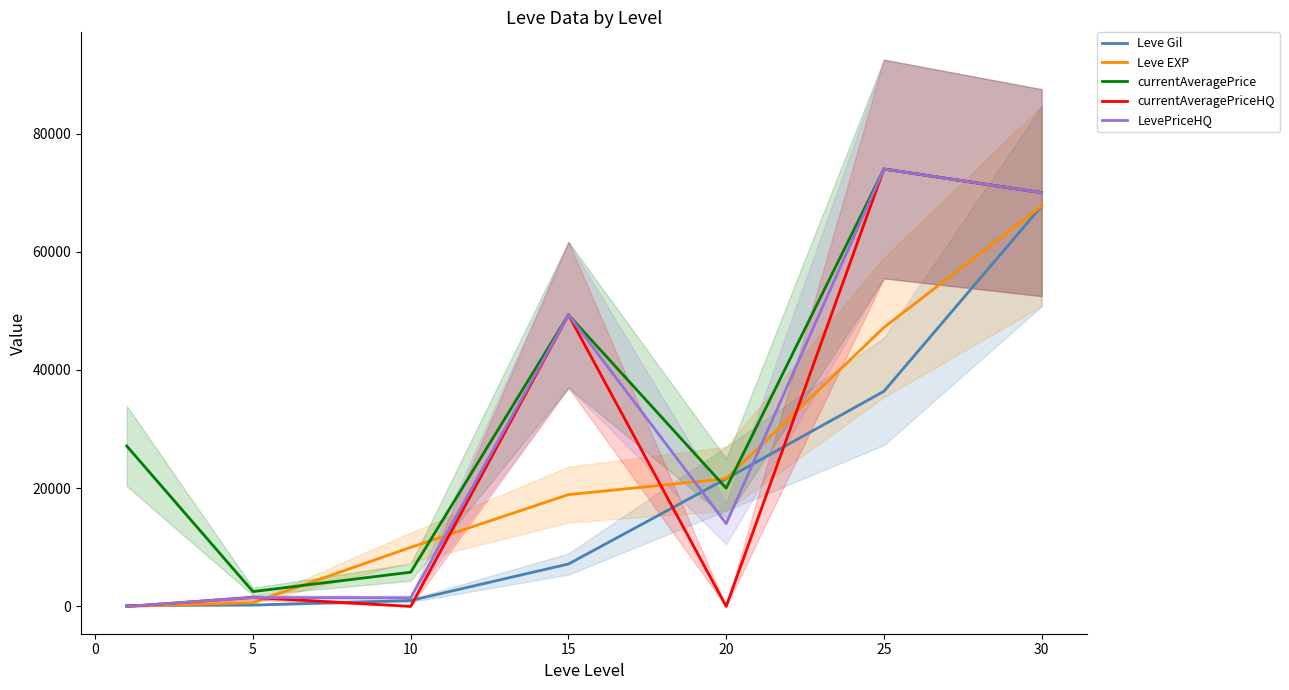

Where do Leve Gil and currentAveragePrice first cross each other?

15 and 20